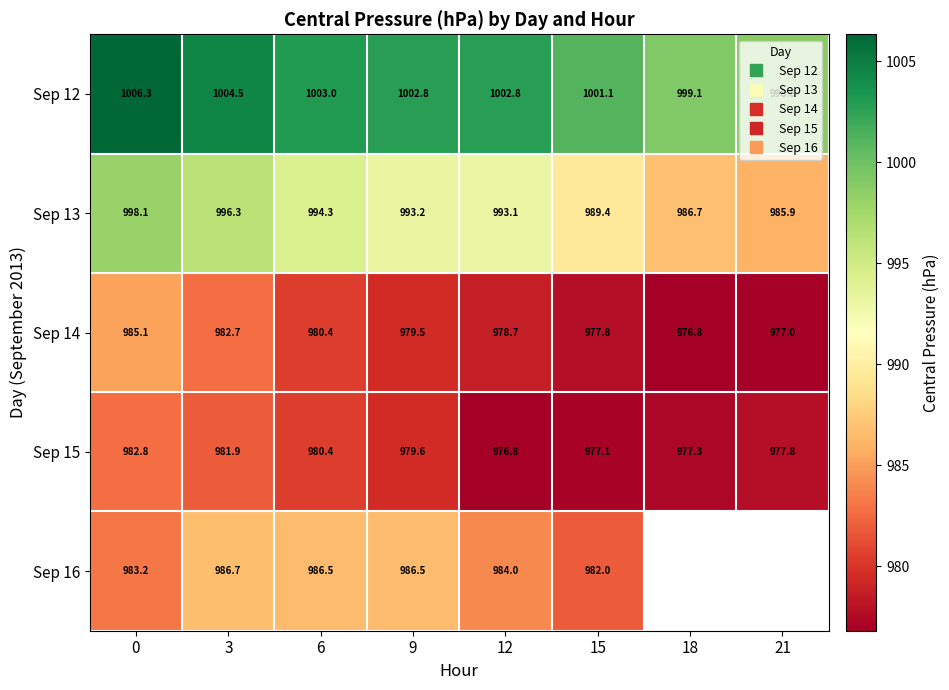

At how many categories does at least one series exceed 1004?

2